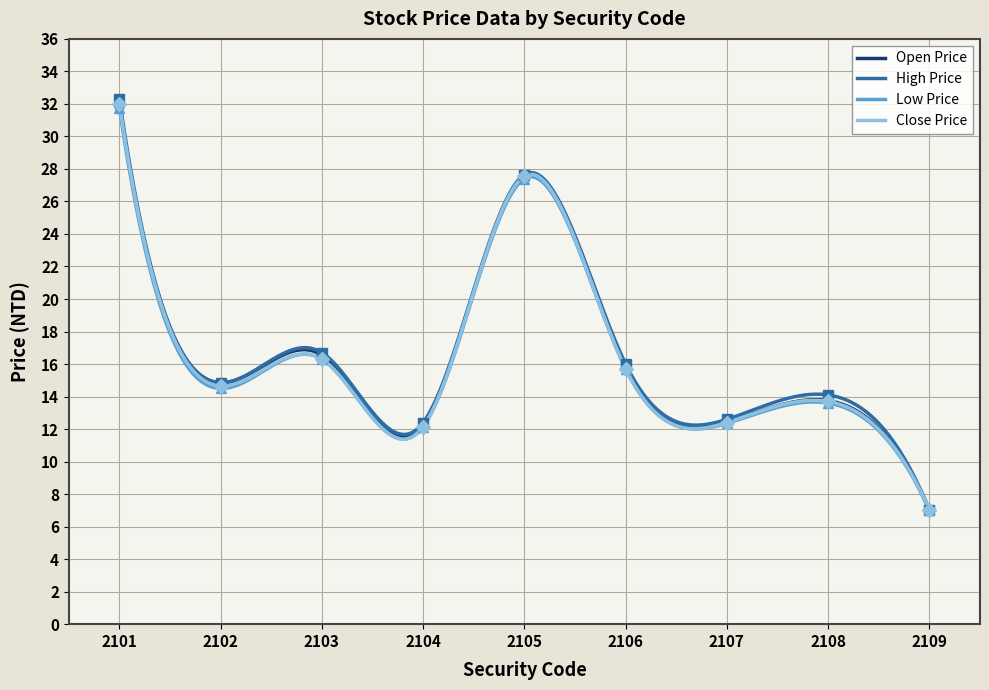

What is the sum of all Low Price values?

4842.2